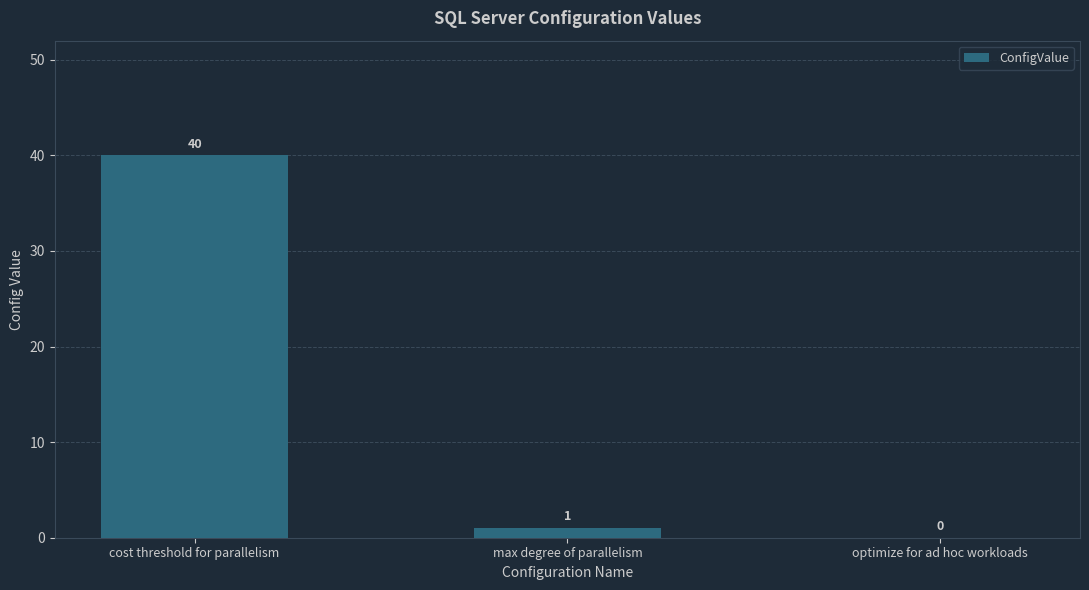

Which has a higher value, cost threshold for parallelism or optimize for ad hoc workloads?

cost threshold for parallelism